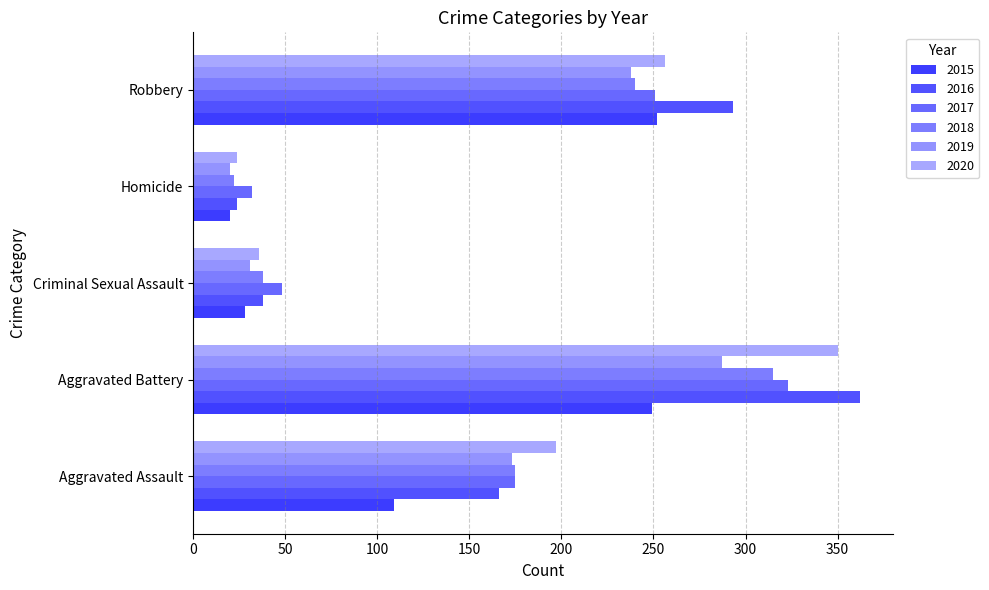

Where is 2016 nearest to the value 193?

Aggravated Assault